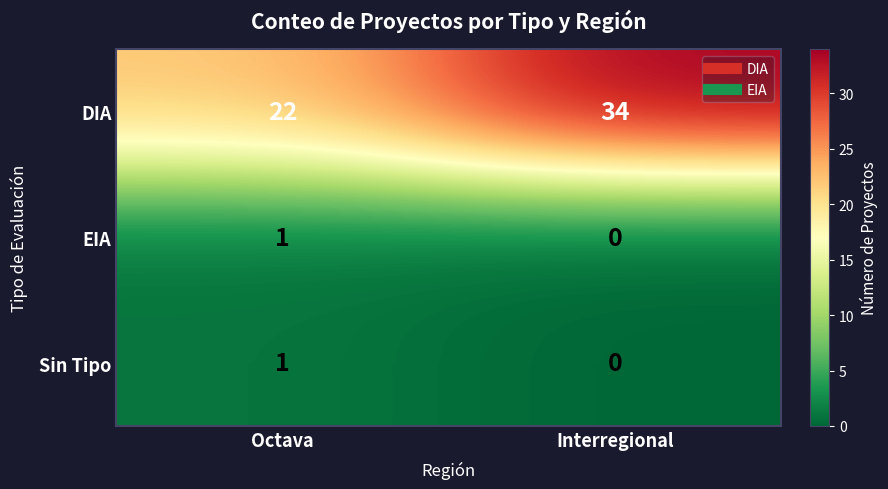

What is the approximate value of DIA at Octava, to the nearest 10?

20